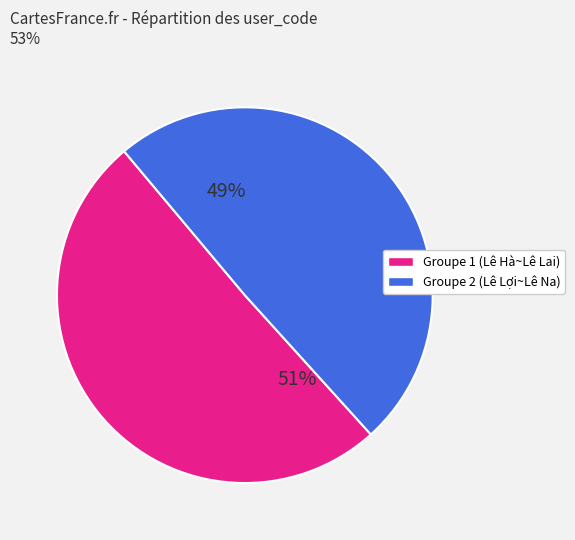

To the nearest percent, what is the average slice percentage?

50%